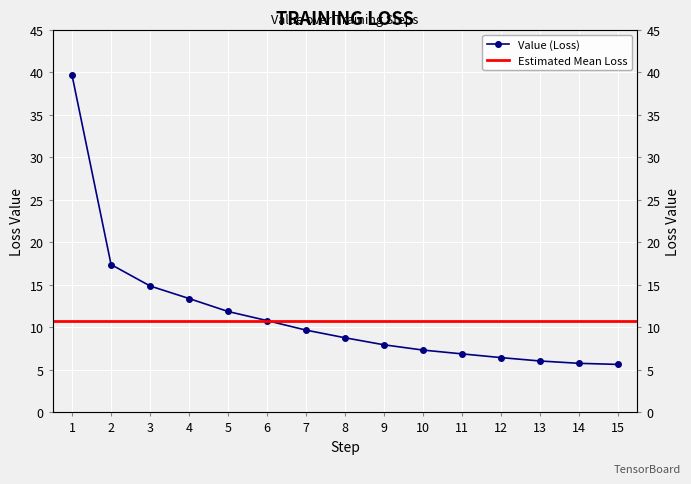

What is the value of the 11th point from the left?

6.9